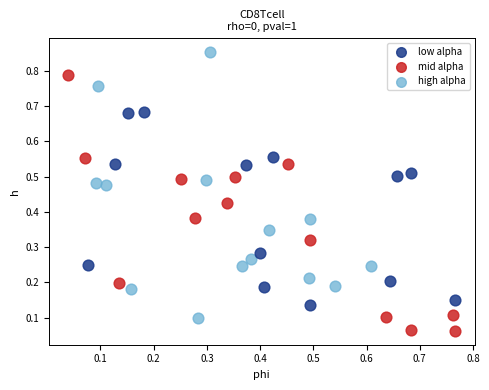

Which series contains the highest Y value?

high alpha